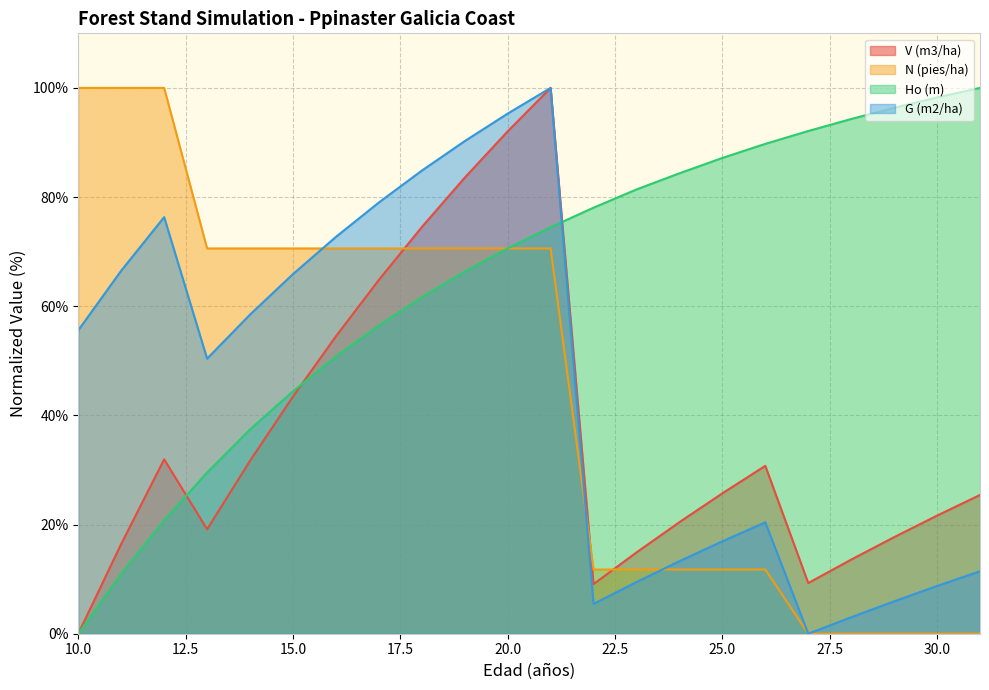

Reading left to right, transcribe all the data shown in this chart.

V (m3/ha): 0.0	16.5	31.9	19.1	31.7	43.5	54.5	64.8	74.5	83.6	92.0	100.0	9.1	14.9	20.4	25.7	30.8	9.3	13.6	17.7	21.6	25.4
N (pies/ha): 100.0	100.0	100.0	70.6	70.6	70.6	70.6	70.6	70.6	70.6	70.6	70.6	11.8	11.8	11.8	11.8	11.8	0.0	0.0	0.0	0.0	0.0
Ho (m): 0.0	11.0	20.8	29.5	37.4	44.4	50.8	56.5	61.7	66.4	70.6	74.5	78.1	81.4	84.4	87.2	89.7	92.1	94.3	96.4	98.3	100.0
G (m2/ha): 55.6	66.5	76.3	50.4	58.5	65.9	72.7	79.0	84.8	90.3	95.3	100.0	5.5	9.5	13.3	16.9	20.4	0.0	3.0	5.9	8.7	11.4